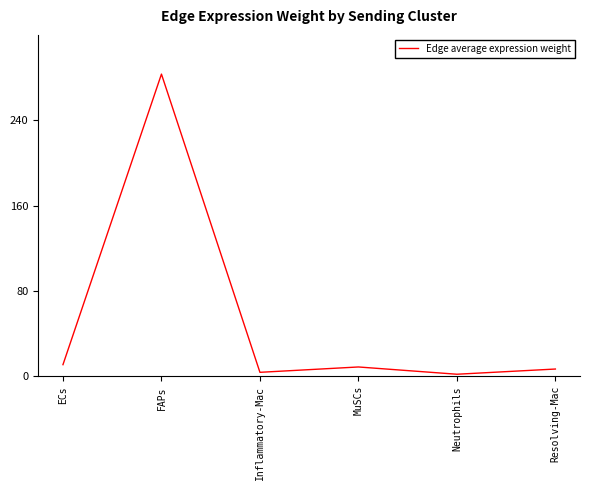

How many interior local peaks (higher than both neighbors) does the data have?

2